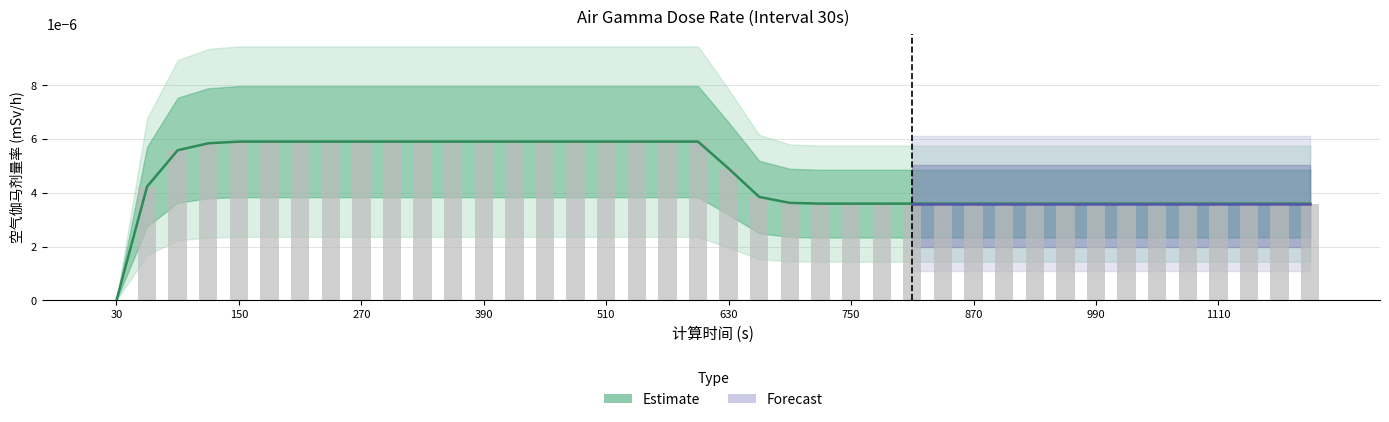

Are the bars horizontal?

No